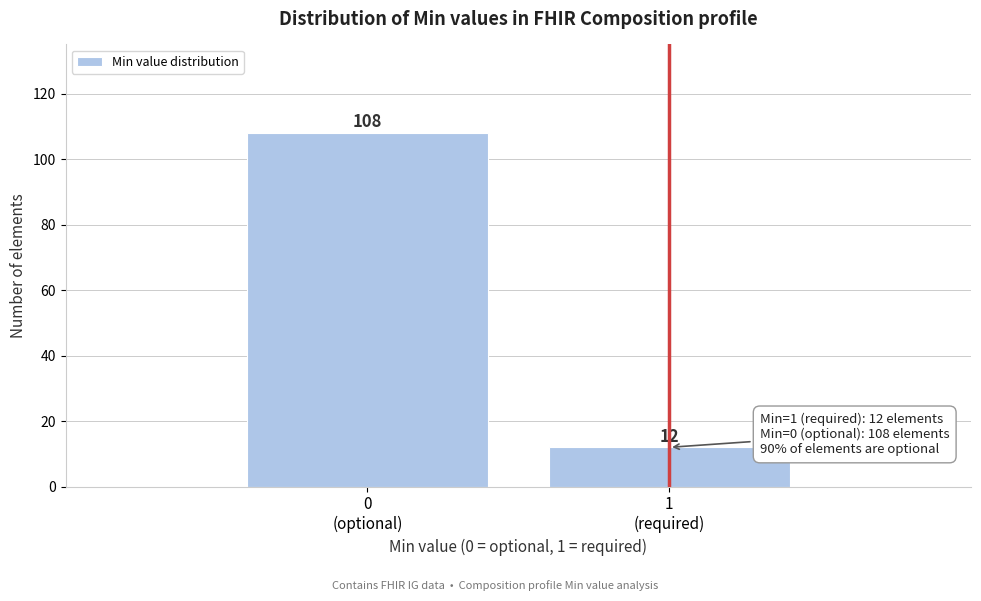

Reading left to right, what are all the values shown in this chart?

108	12